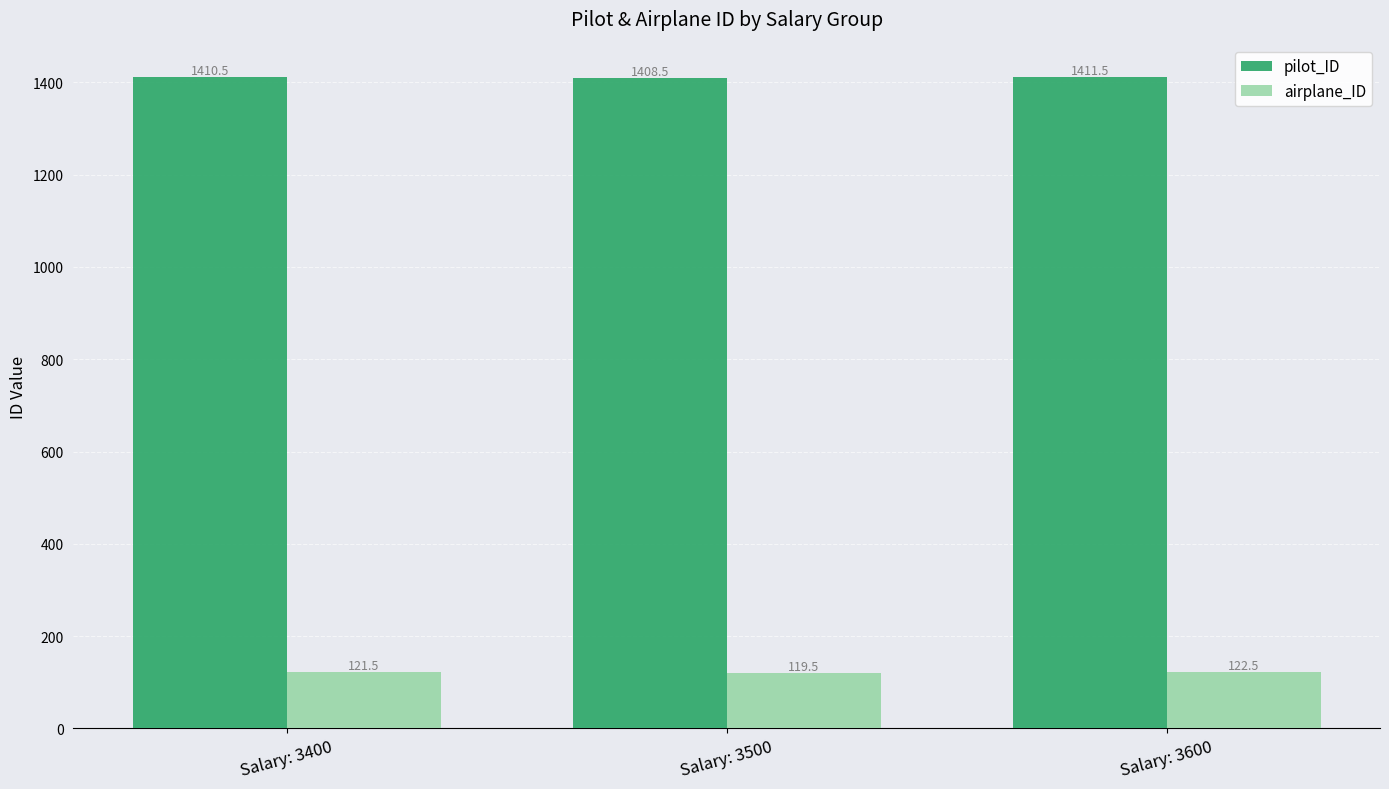

What is the spread (max minus min) of values at Salary: 3600?

1289.0